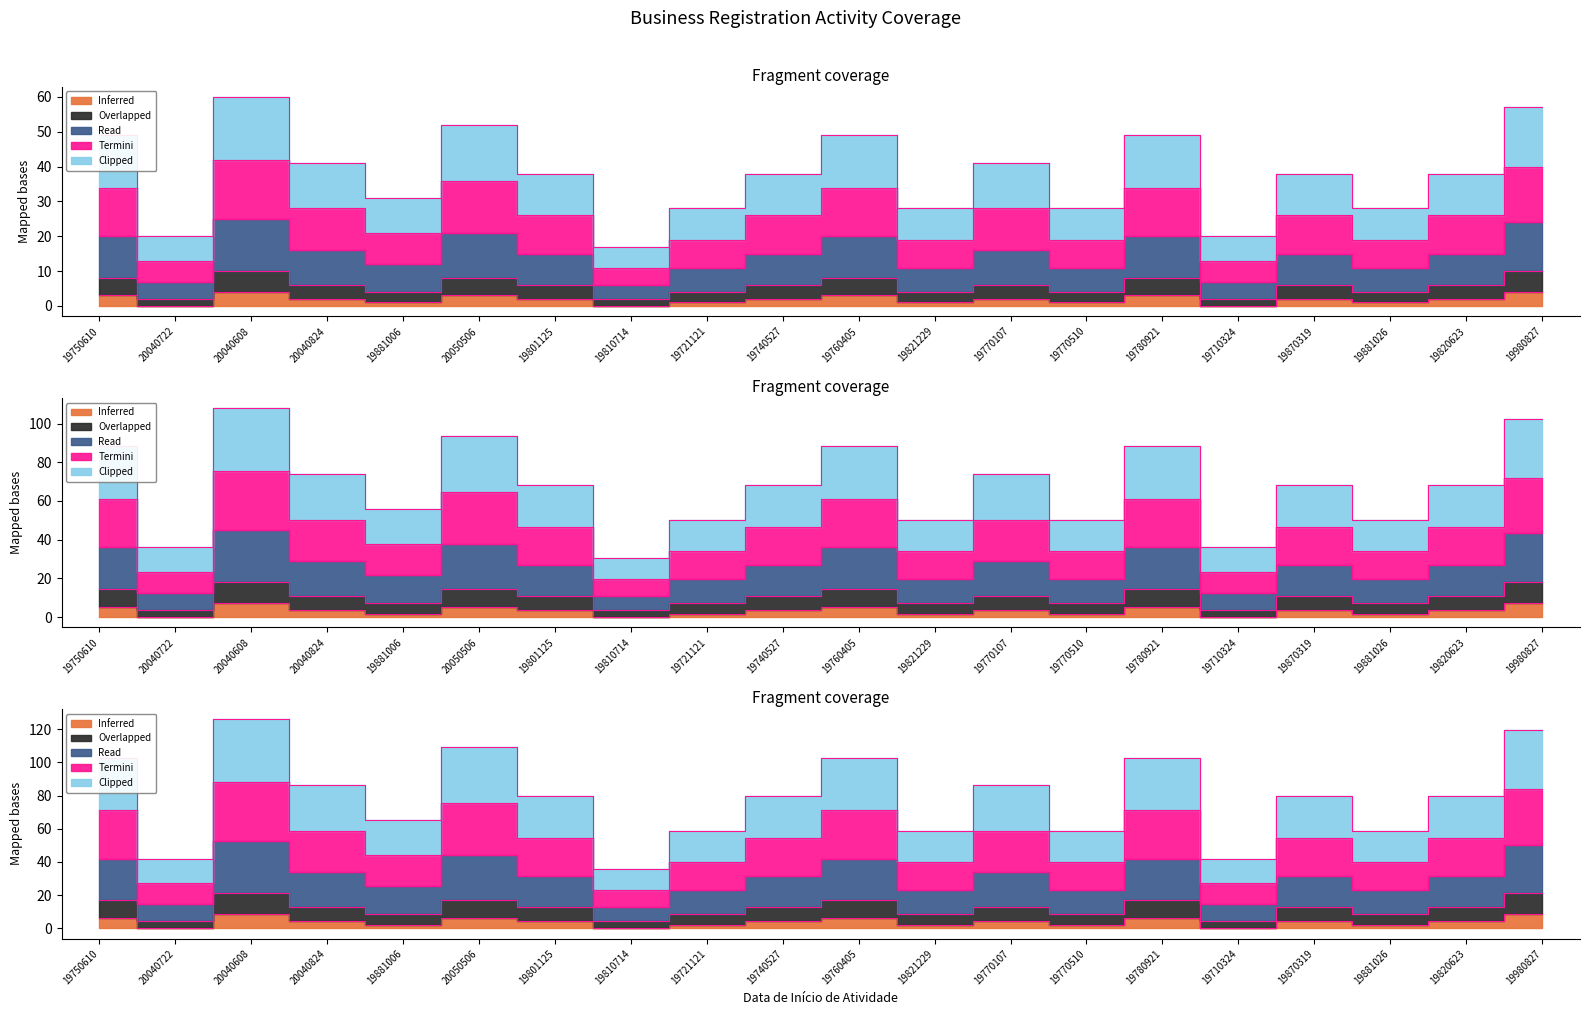

What value does the Overlapped series have at 19760405?

8.0